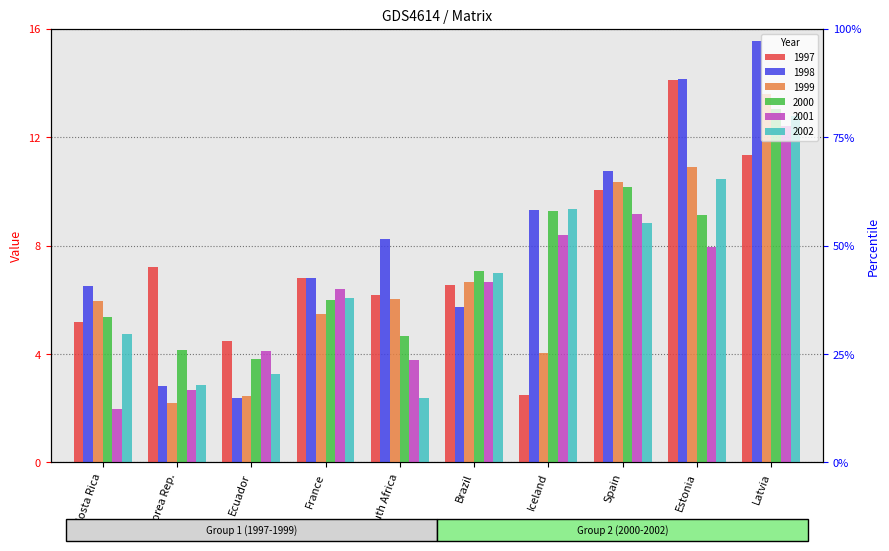

Which series changed the most between Costa Rica and Korea Rep.?

1999